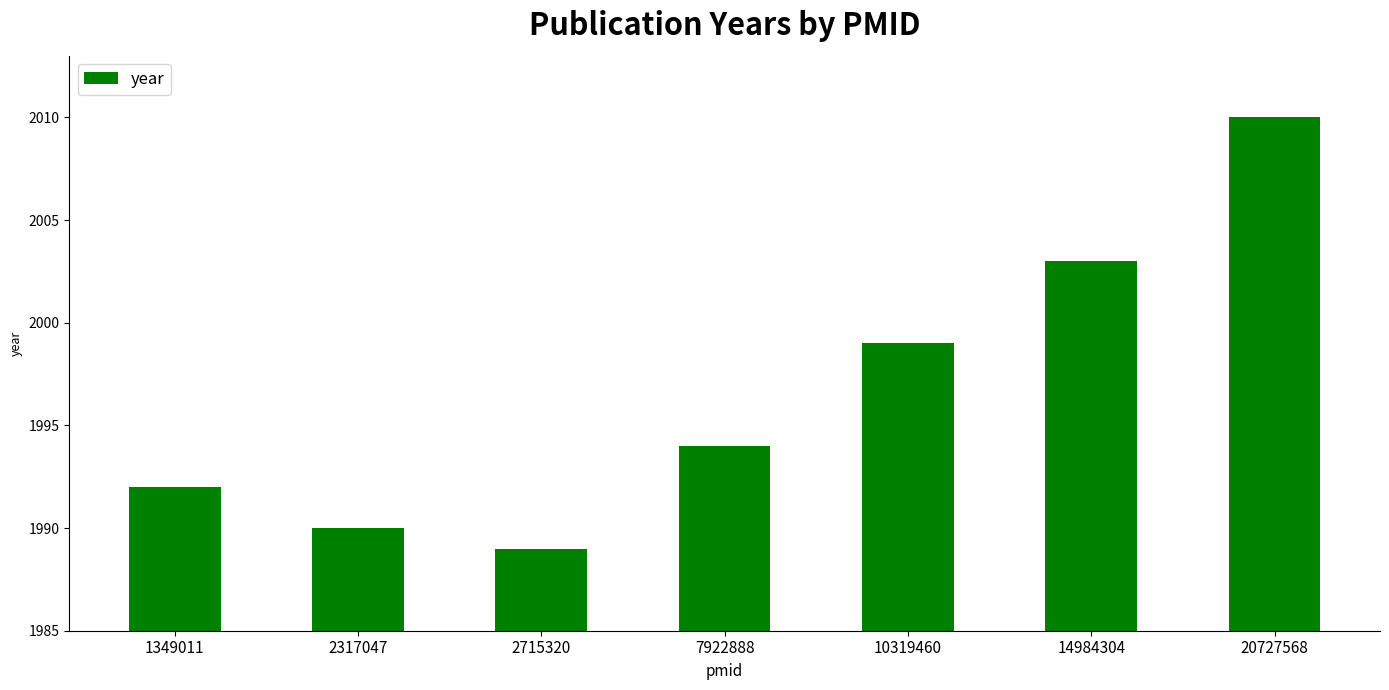

Reading left to right, transcribe all the data shown in this chart.

1992	1990	1989	1994	1999	2003	2010